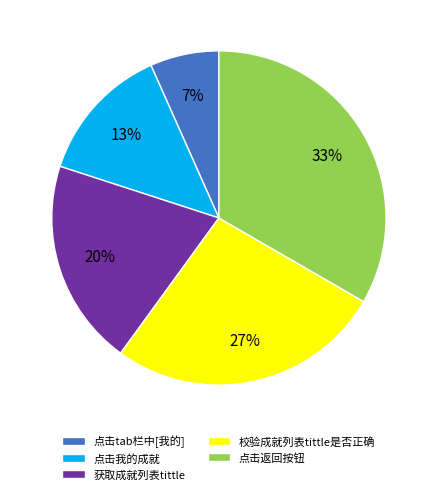

What is the smallest slice in the pie chart?

点击tab栏中[我的]